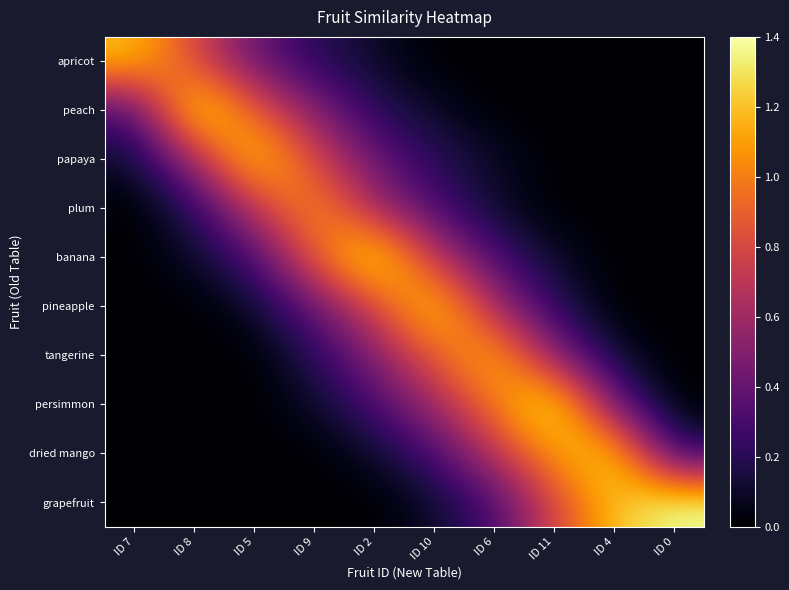

What is the spread (max minus min) of values at ID 9?

1.1